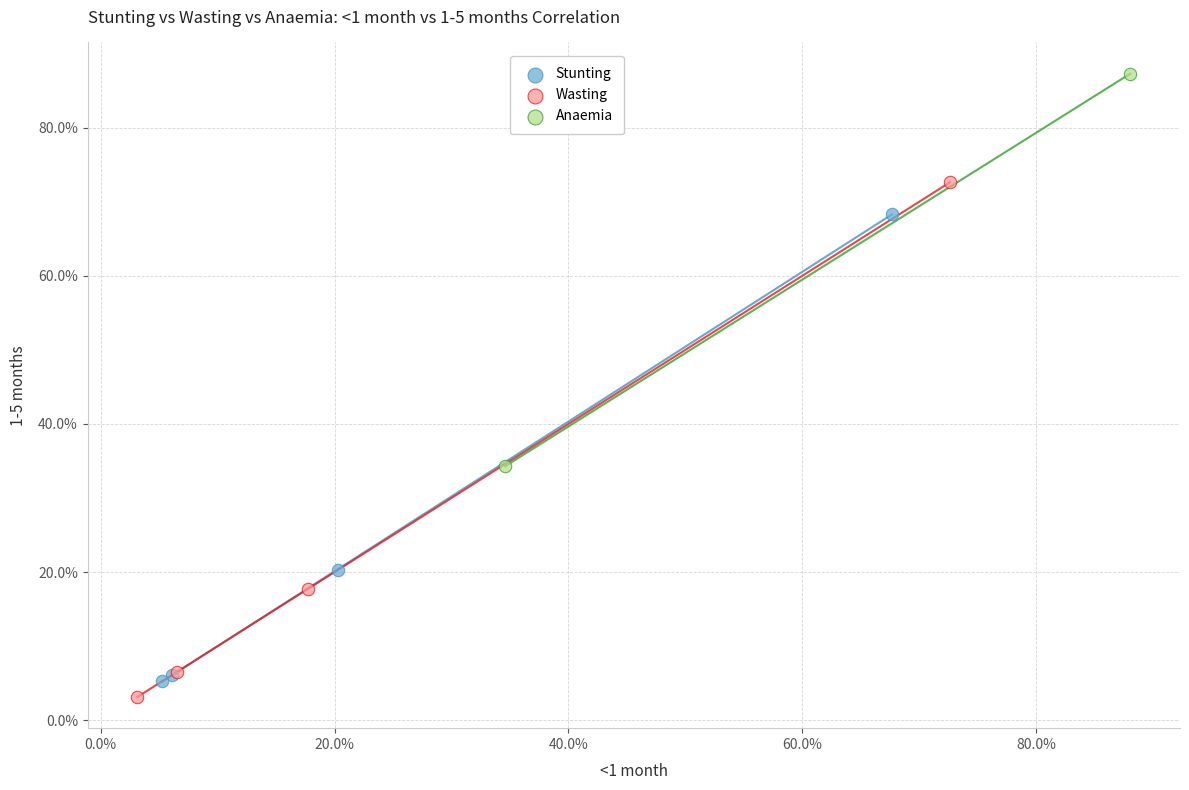

Which series reaches the minimum Y coordinate?

Wasting